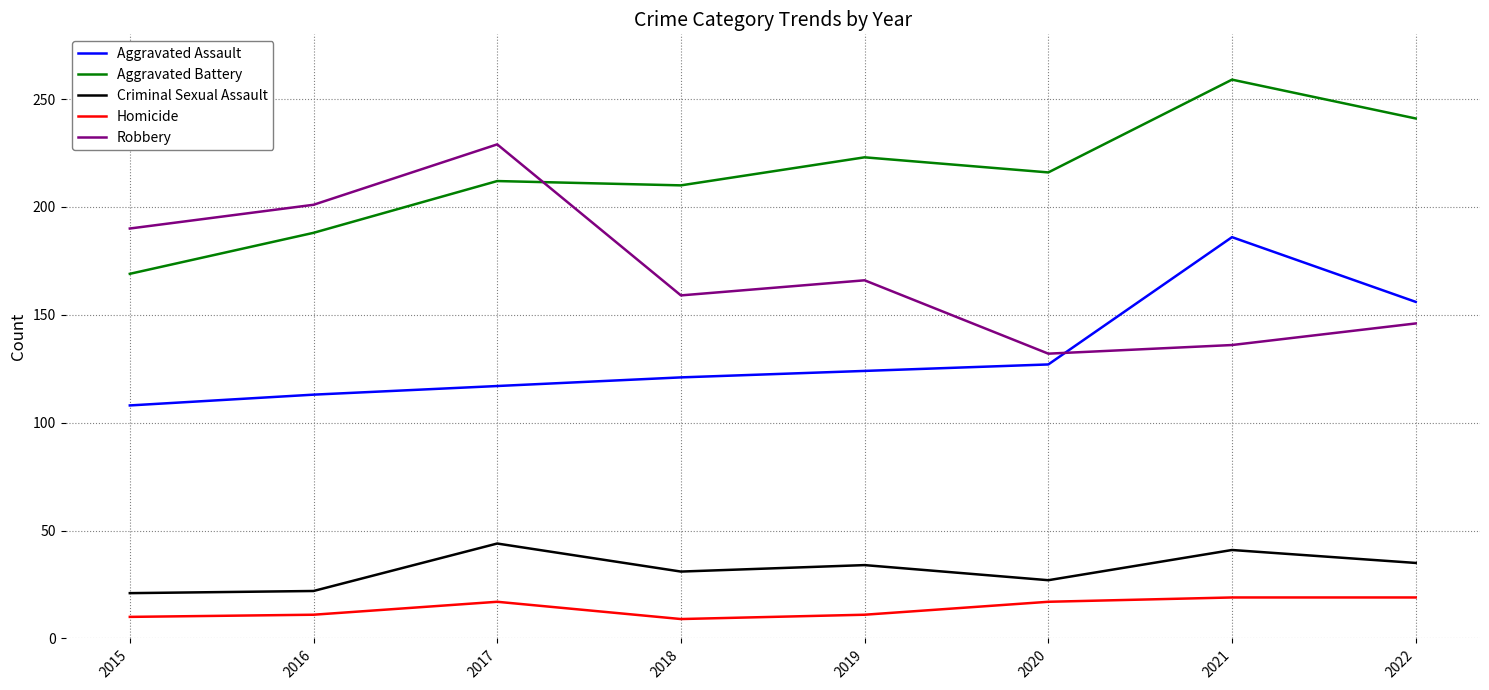

Between 2015 and 2021, which series saw the biggest shift?

Aggravated Battery